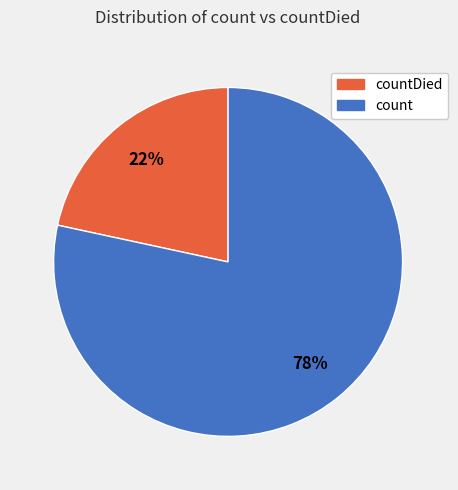

Is there any slice that represents more than half of the pie?

Yes